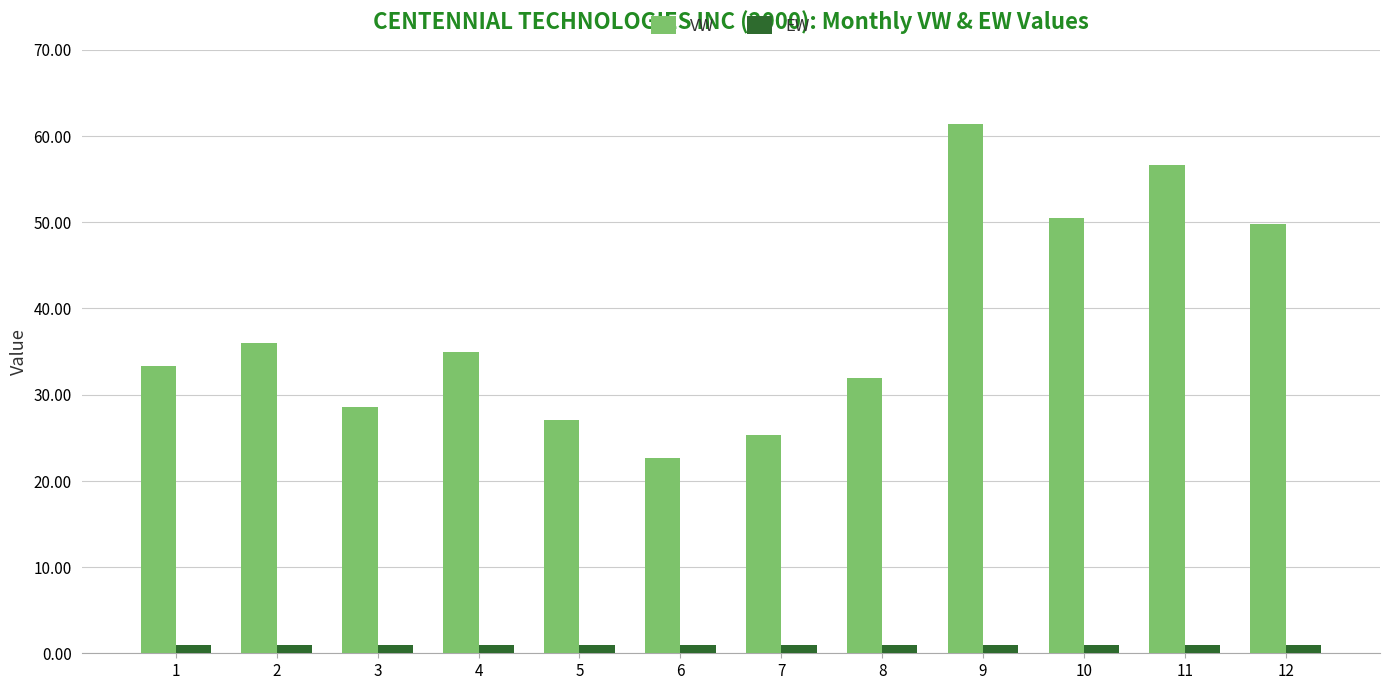

List the series in order of their peak value, highest first.

VW, EW